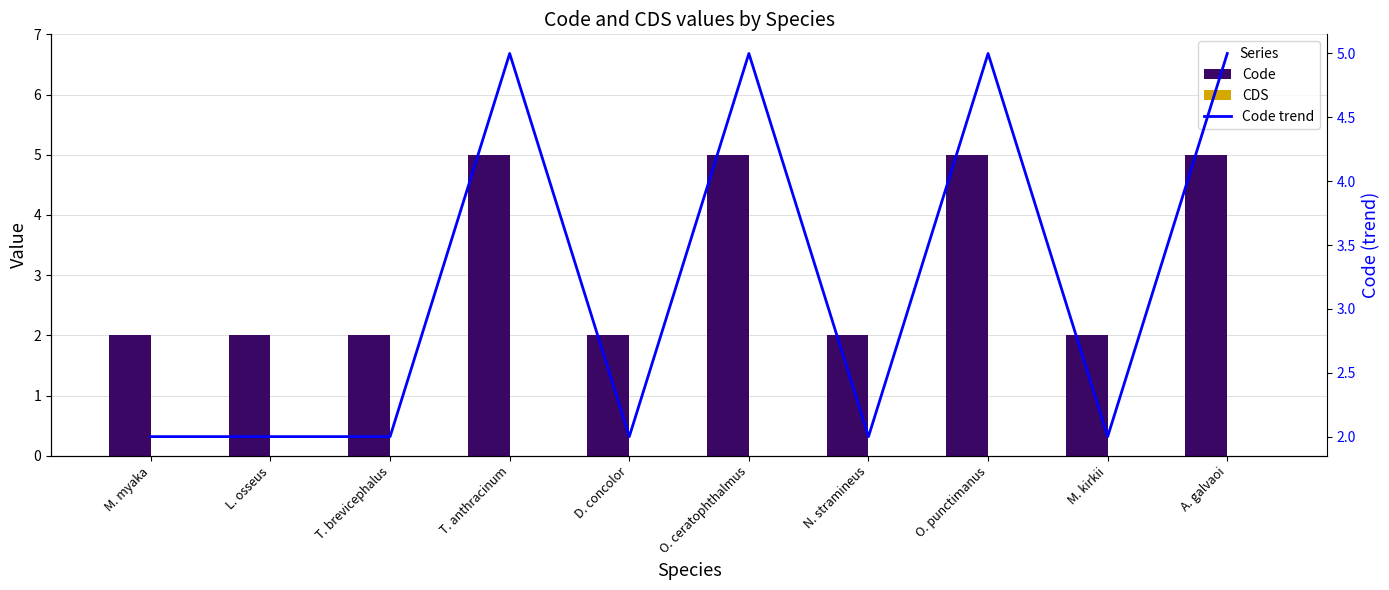

What is the label of the 1st bar from the left?

M. myaka